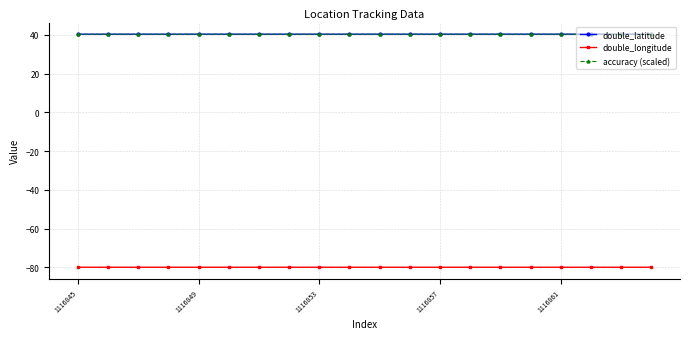

What is the value of the double_longitude point at the 4th from the left?

-79.9